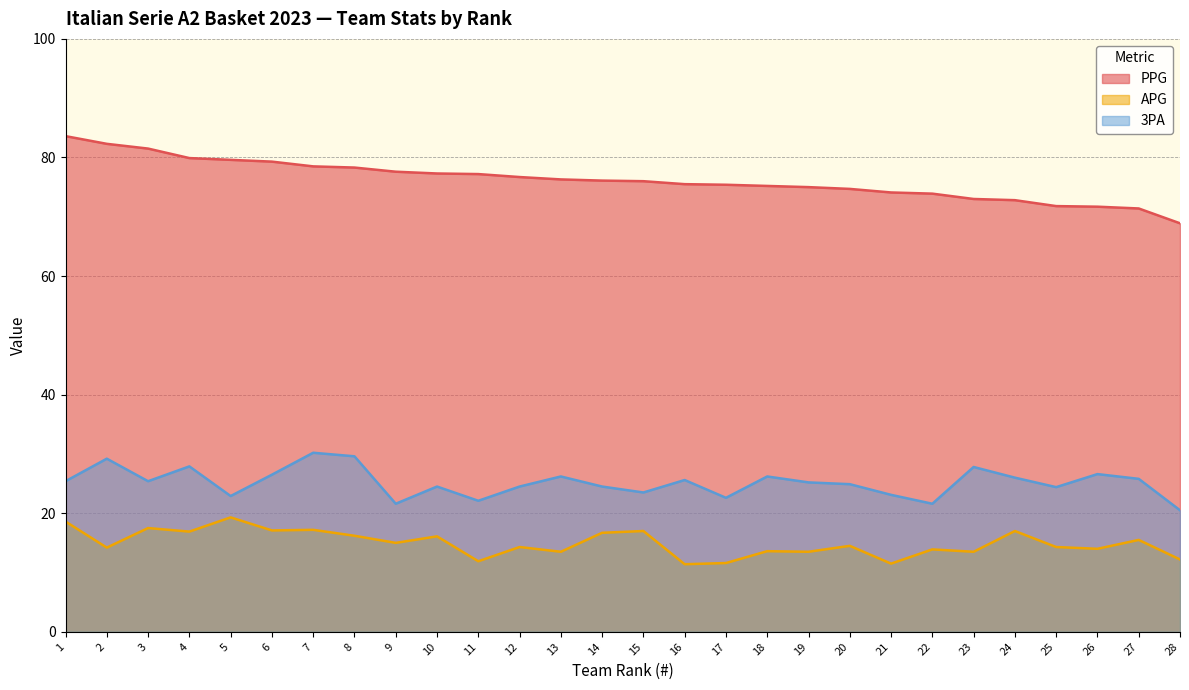

At 21, list the series in order from smallest to largest.

APG, 3PA, PPG